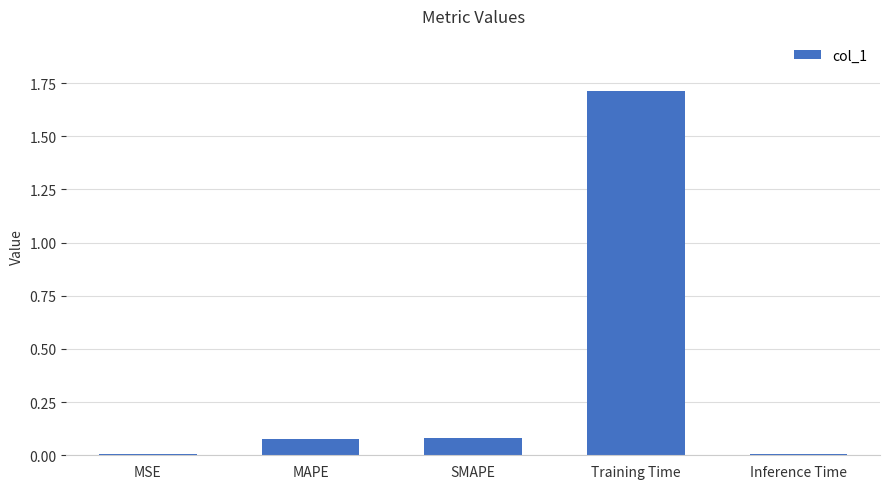

Is it true that the value at MSE is 0.0?

True